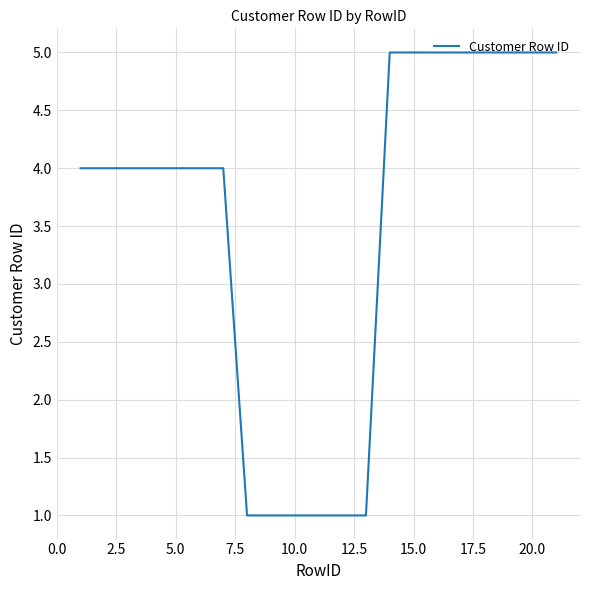

Reading left to right, transcribe all the data shown in this chart.

4	4	4	4	4	4	4	1	1	1	1	1	1	5	5	5	5	5	5	5	5